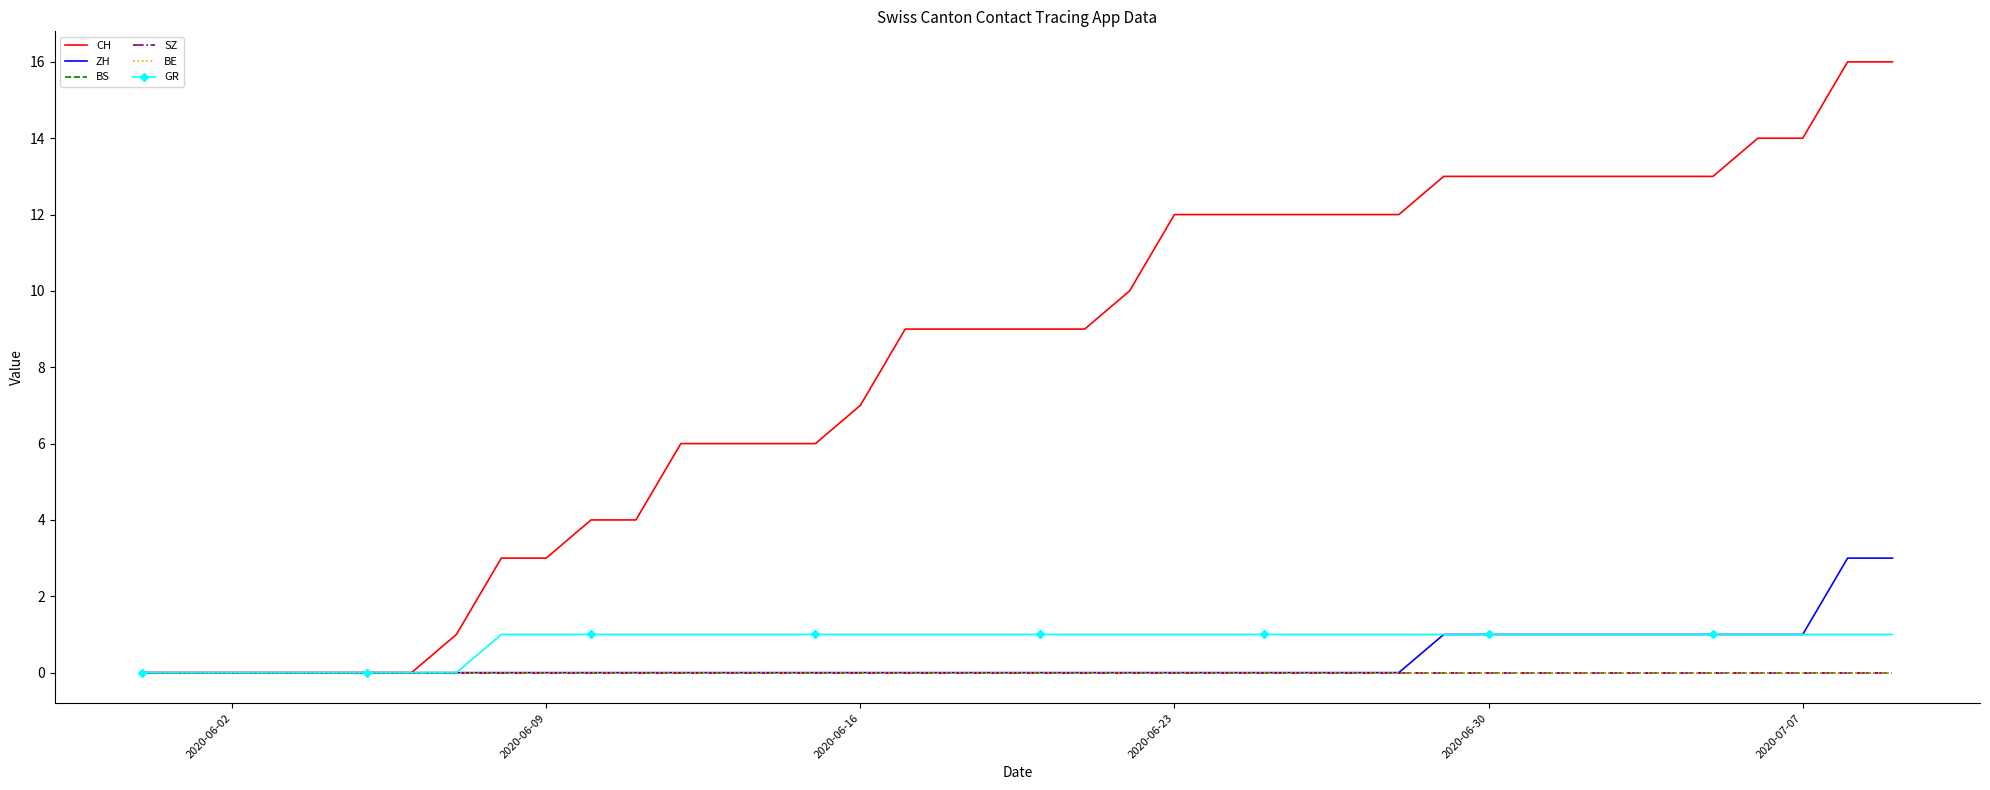

At which label does SZ reach its minimum?

2020-06-02